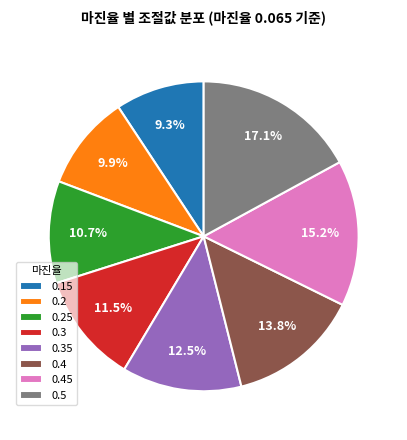

What portion of the pie excludes 0.15?

90.7%